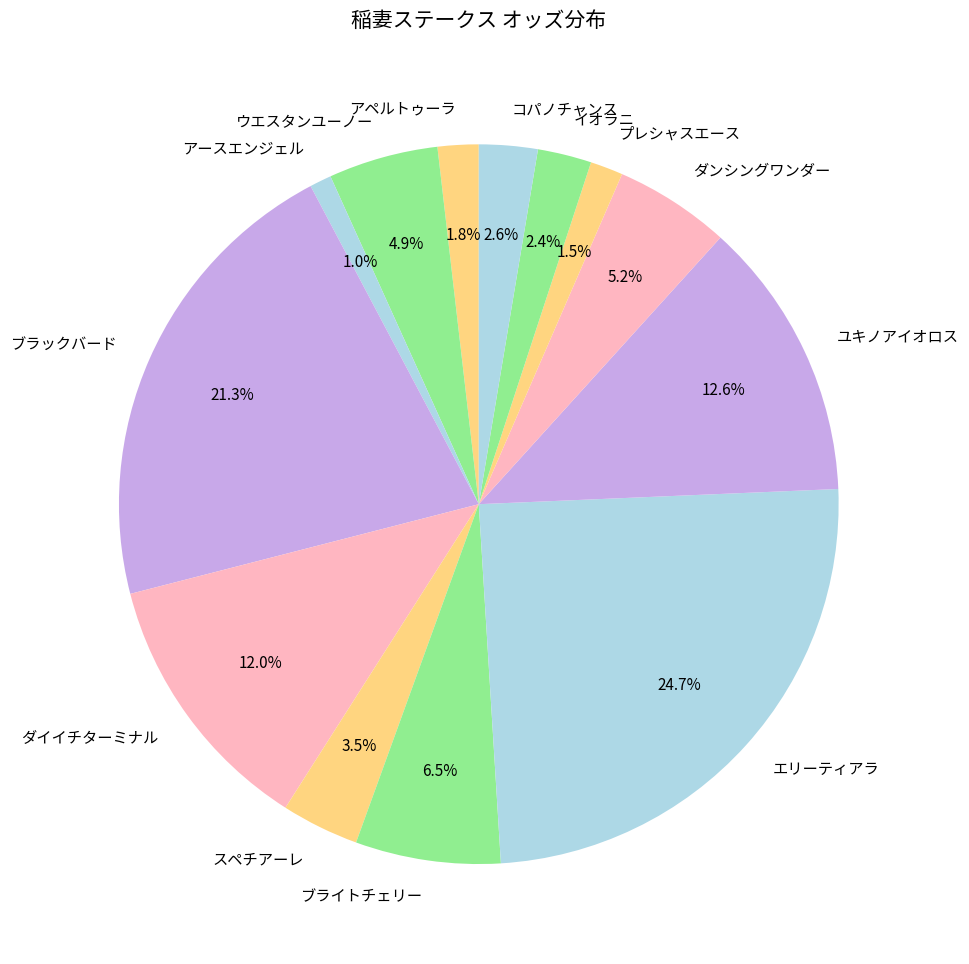

The プレシャスエース slice represents 11% of the pie. True or false?

False